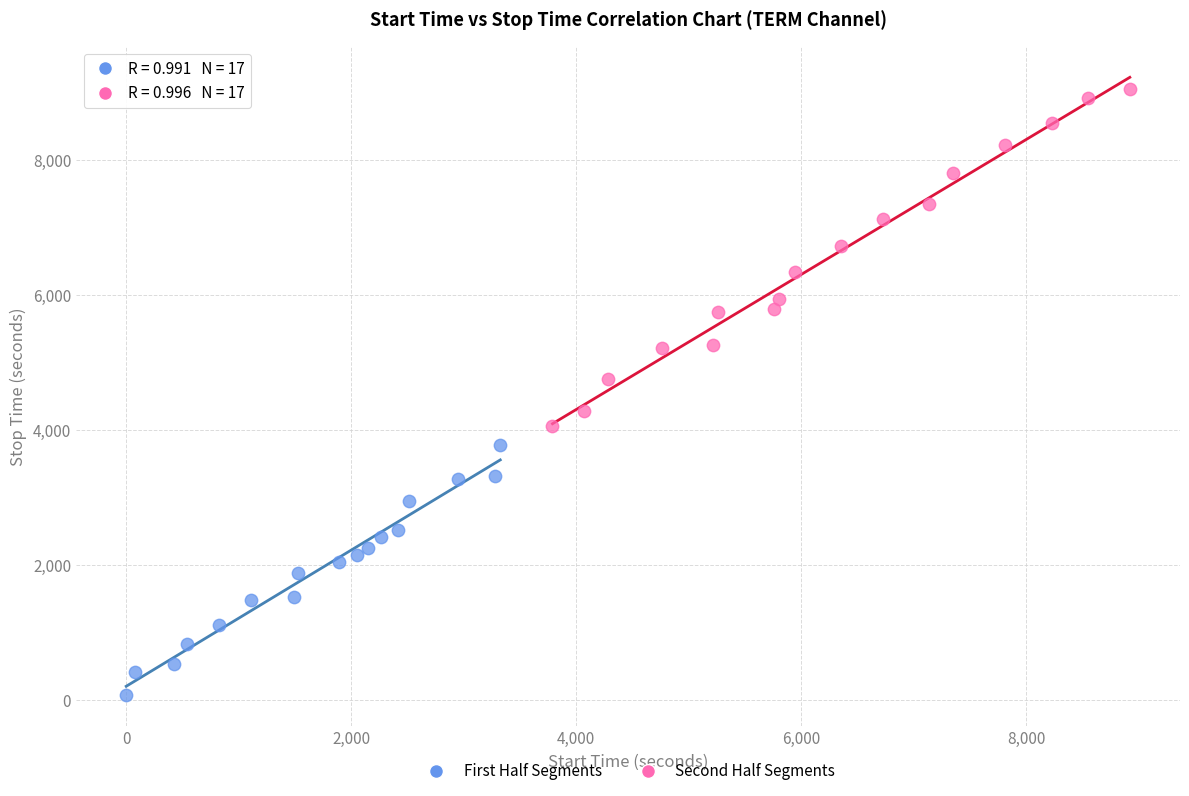

Which series contains the highest Y value?

Second Half Segments